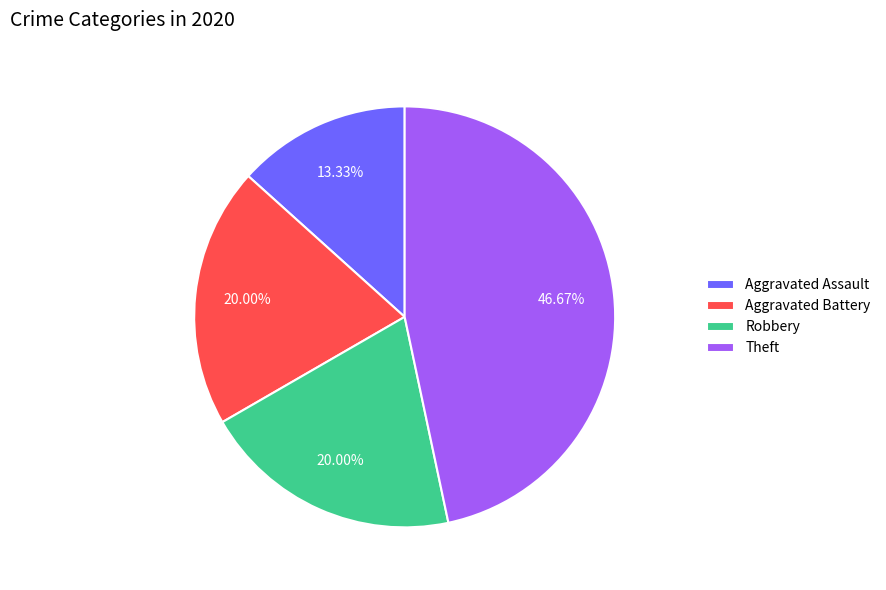

Approximately how many times larger is the value at Aggravated Battery compared to Aggravated Assault?

1.5